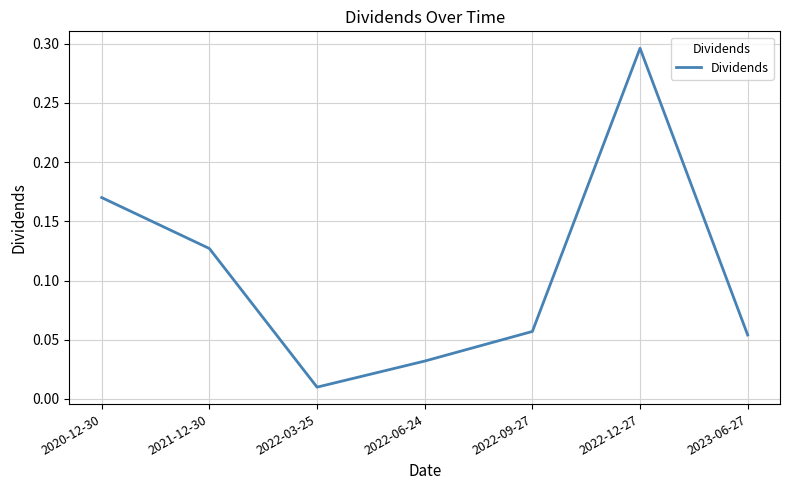

True or false: the data shows 0.1 at 2020-12-30.

False